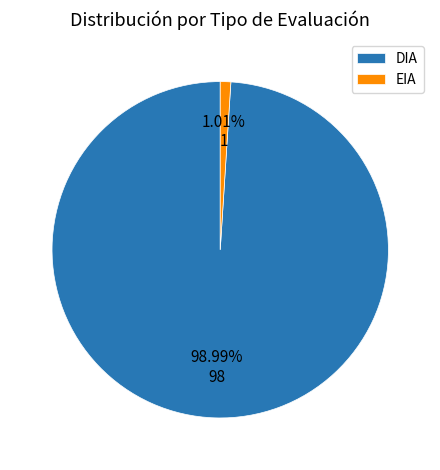

Which slice is the largest?

DIA